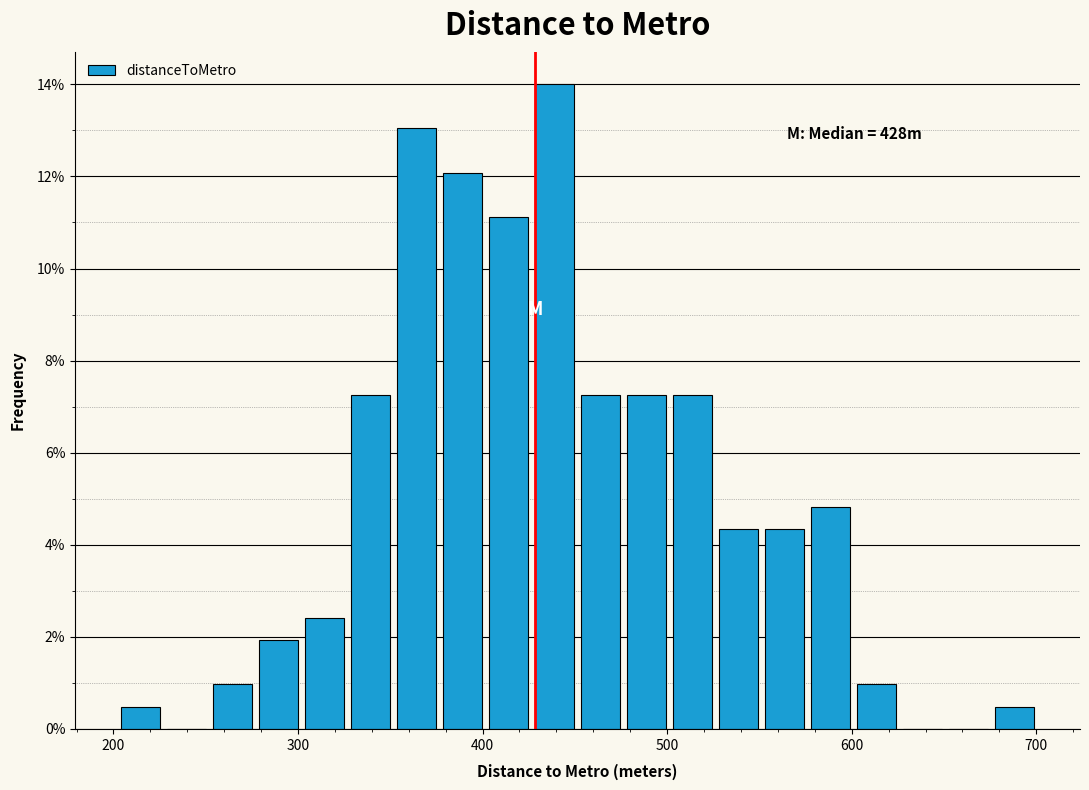

Around what value on the x-axis is the tallest bar? Give the approximate position of its centre, as read against the axis.

440